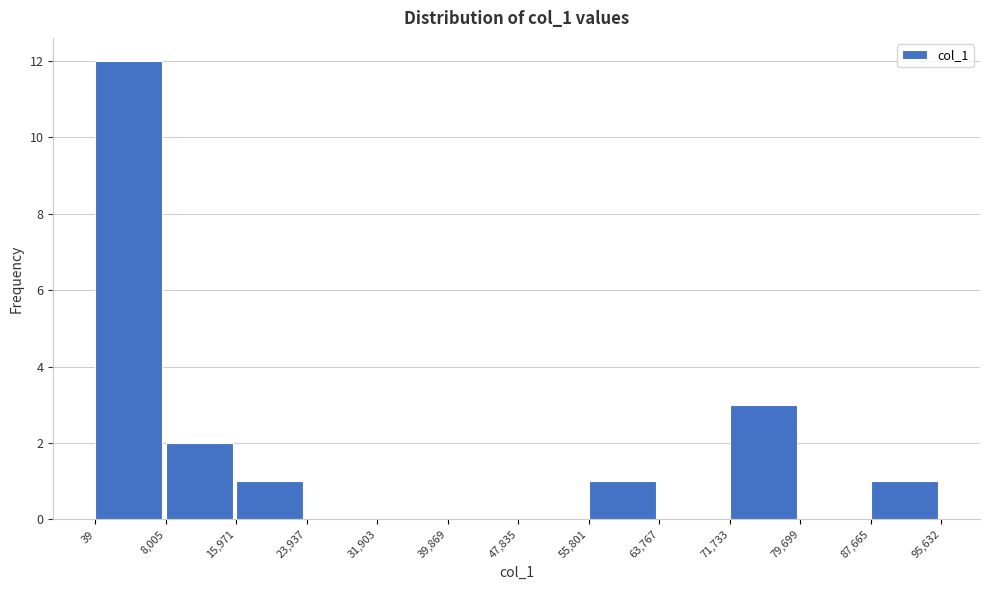

Over which range of the x-axis is the bar tallest?

39 to 8,005